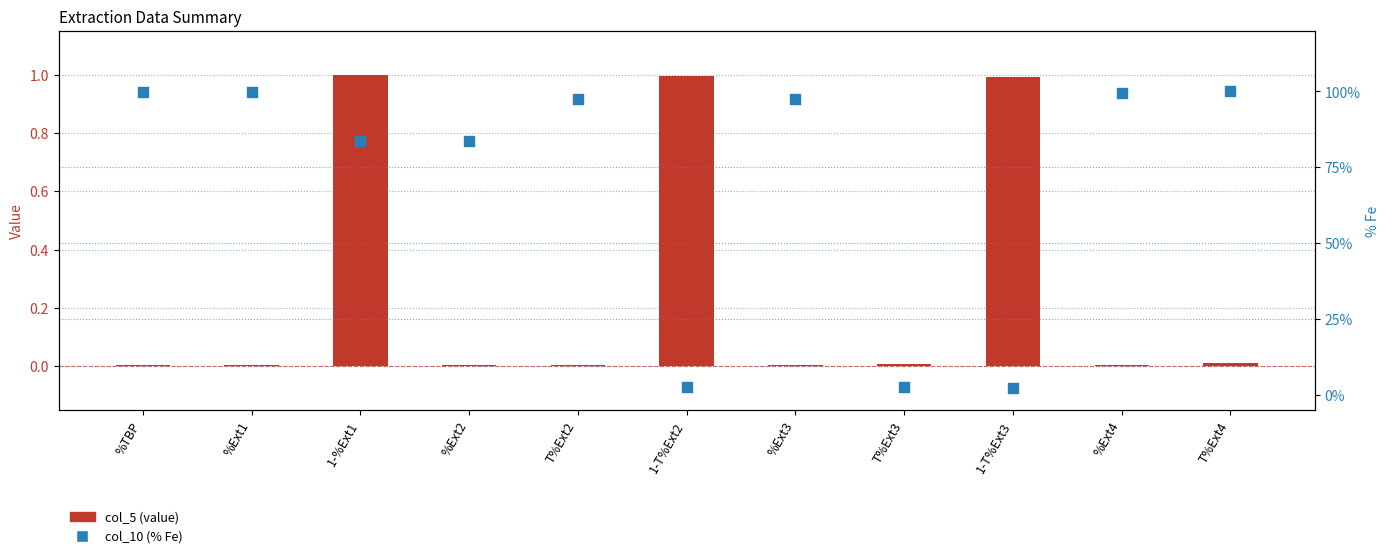

At how many categories does at least one series exceed 0?

11